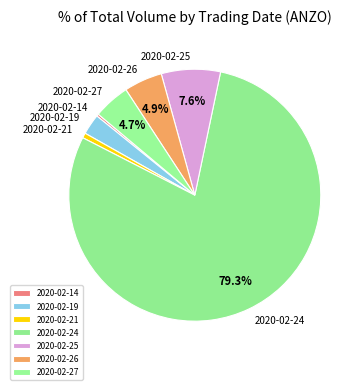

Approximately how many times larger is the value at 2020-02-26 compared to 2020-02-19?

1.9